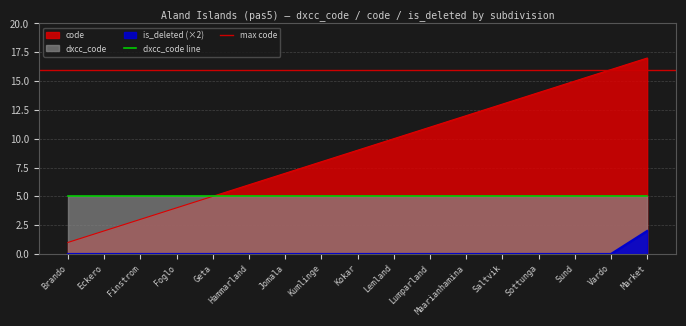

What position from the left is Maarianhamina?

12